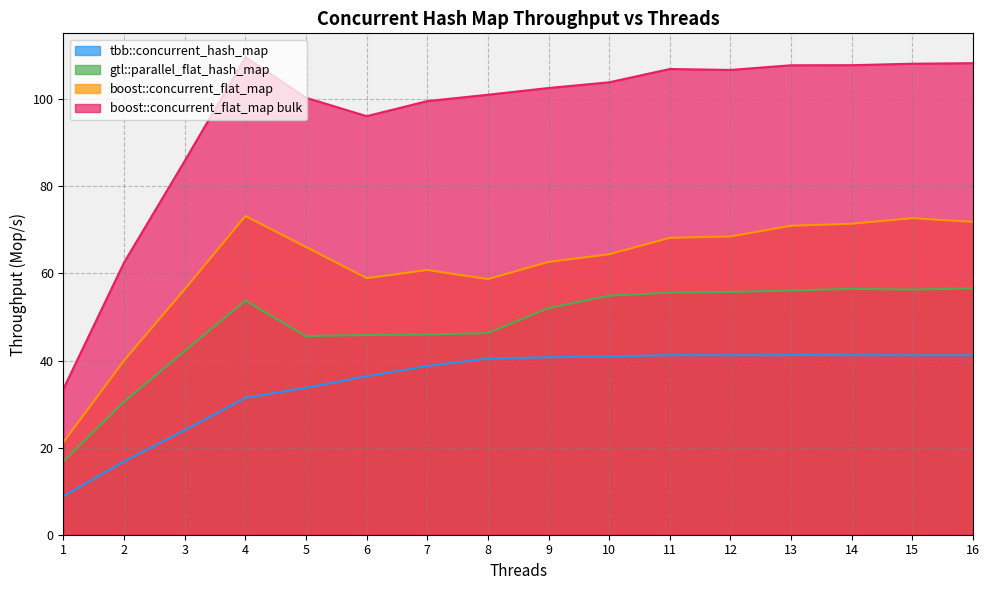

What is the minimum value shown in the chart?

8.9